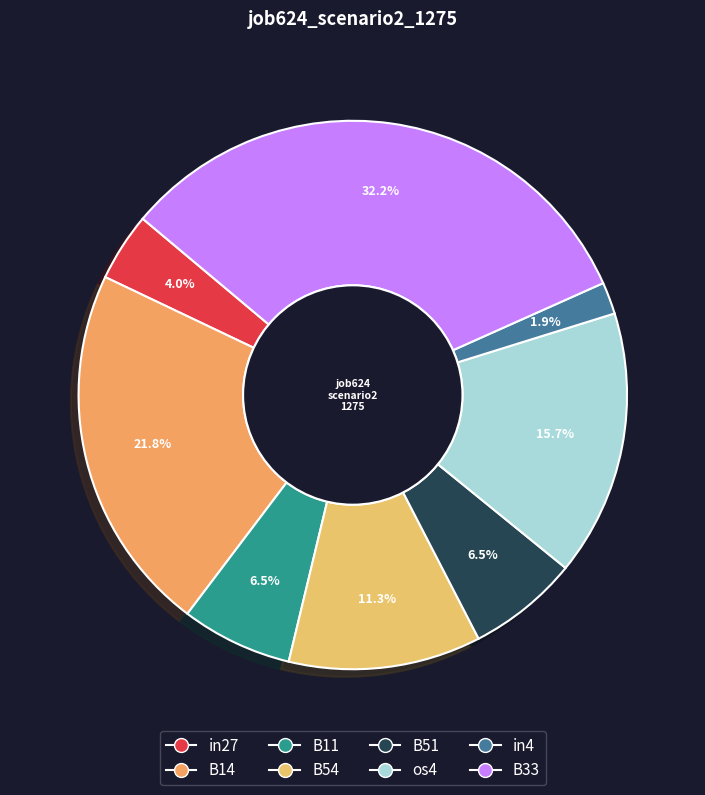

True or false: B51 accounts for 7% of the total.

True